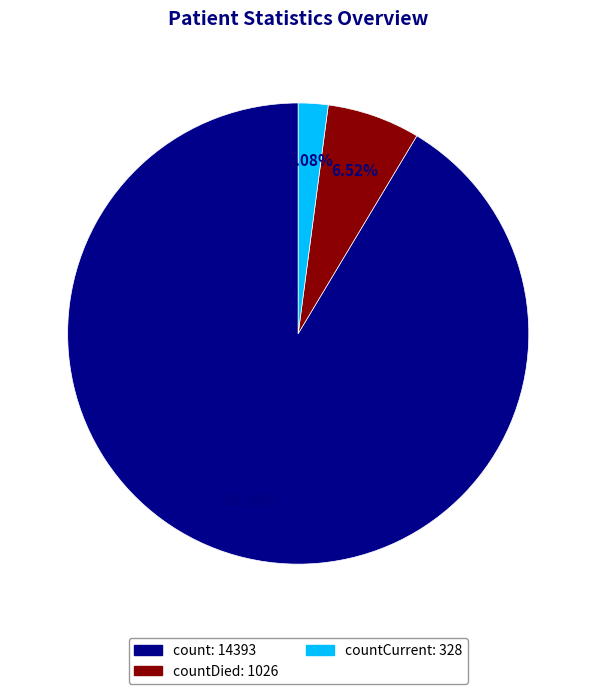

Is there a majority slice in this chart?

Yes